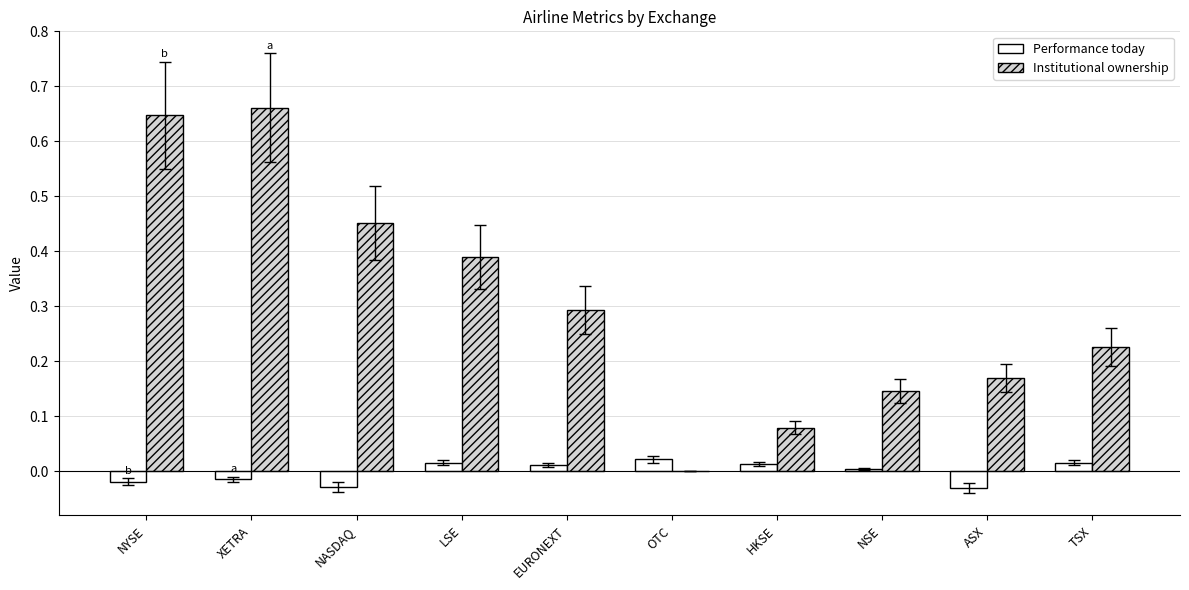

Count the Institutional ownership values in the range 0 to 1.

10